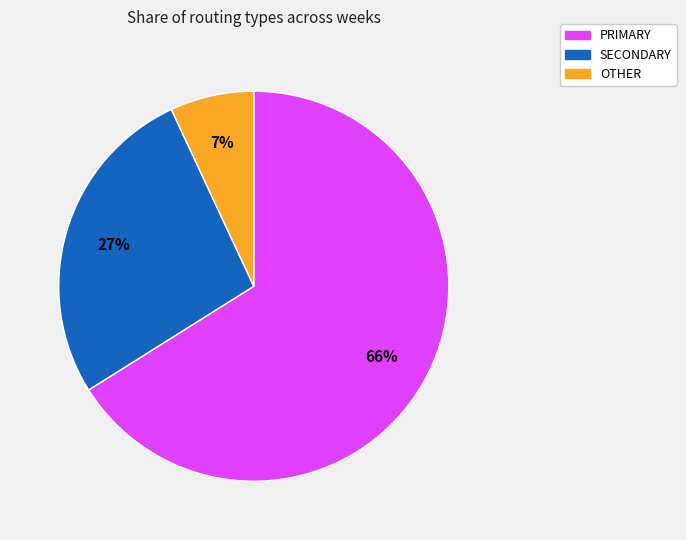

To the nearest percent, what is the difference between the largest and smallest slice percentages?

59%